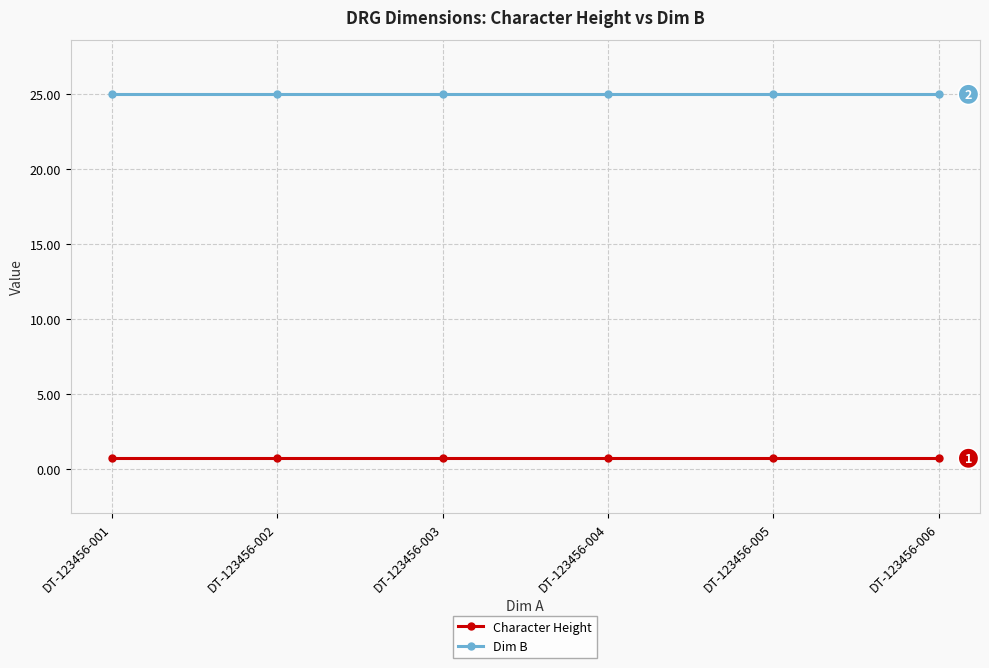

What are all the series names shown in the legend?

Character Height, Dim B